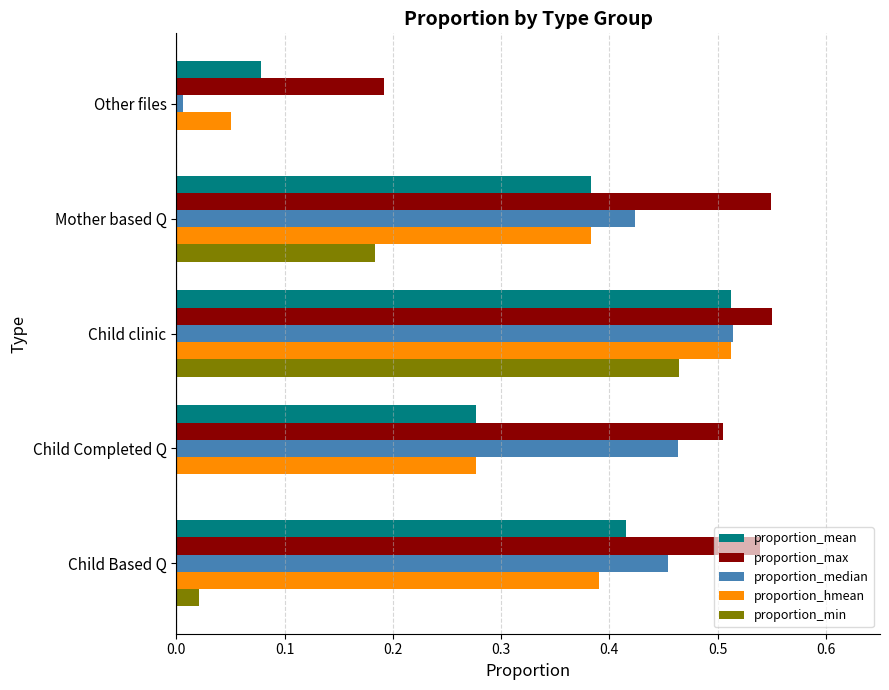

What is the sum of all proportion_median values?

1.9